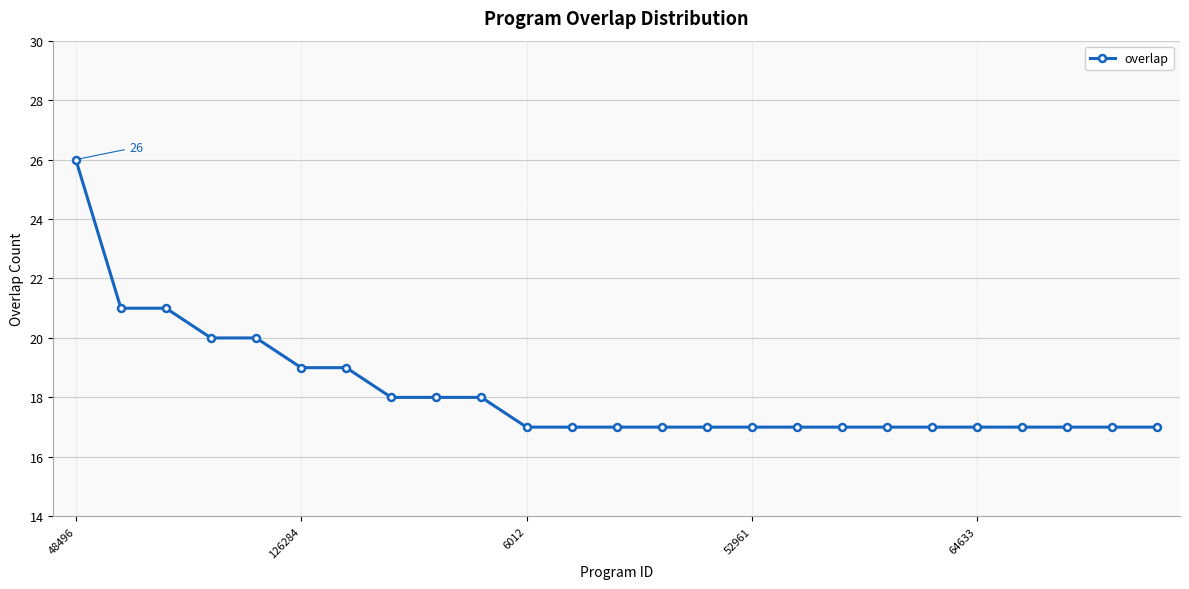

What is the maximum value shown in the chart?

26